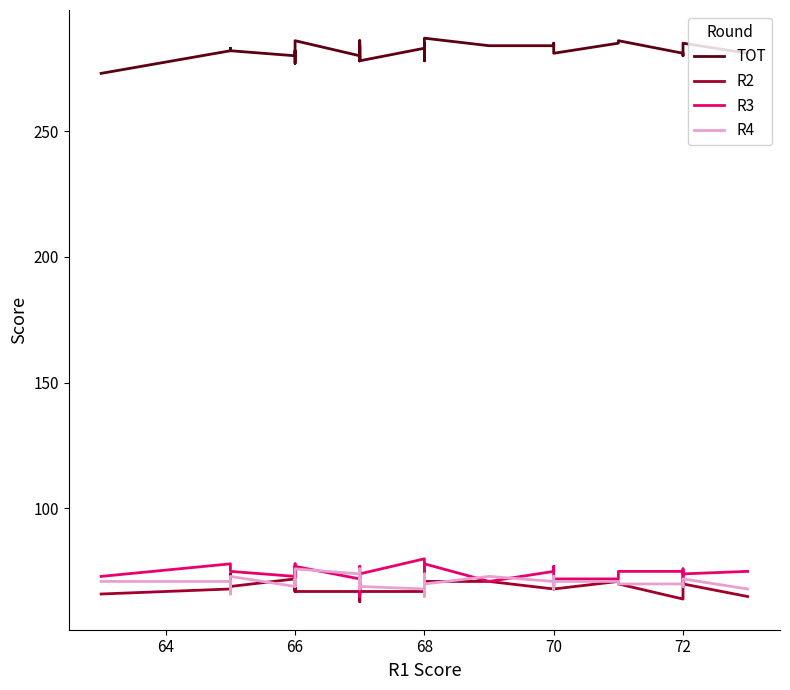

Which series has the largest range (max minus min)?

R3